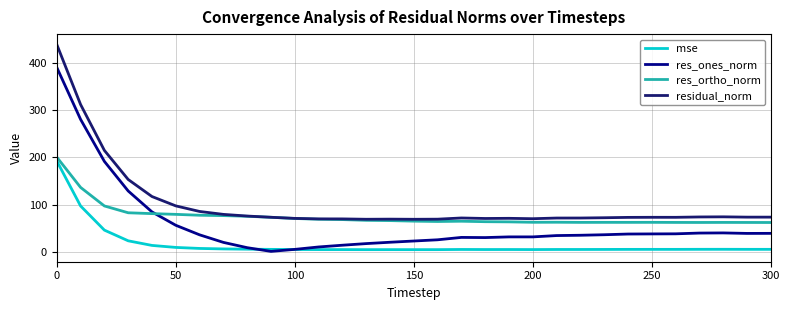

True or false: residual_norm and mse cross at least once.

False